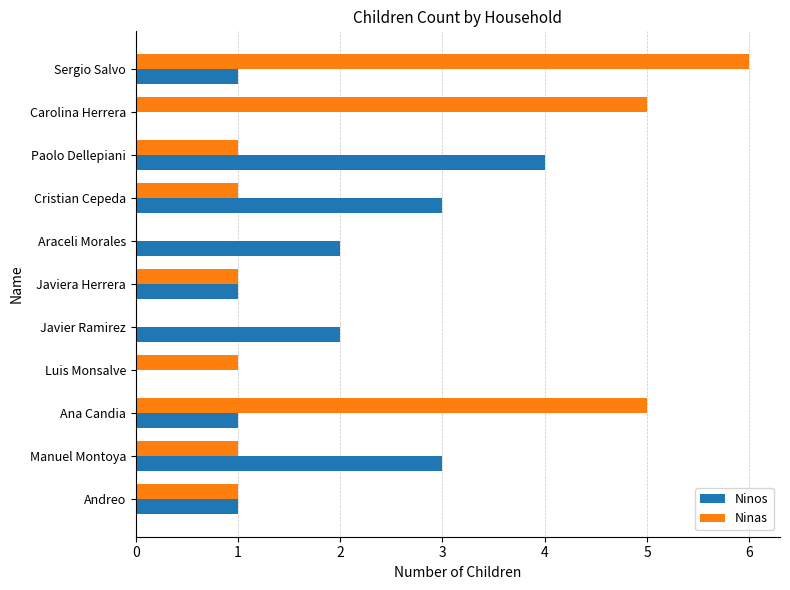

What is the sum of all Ninos values?

18